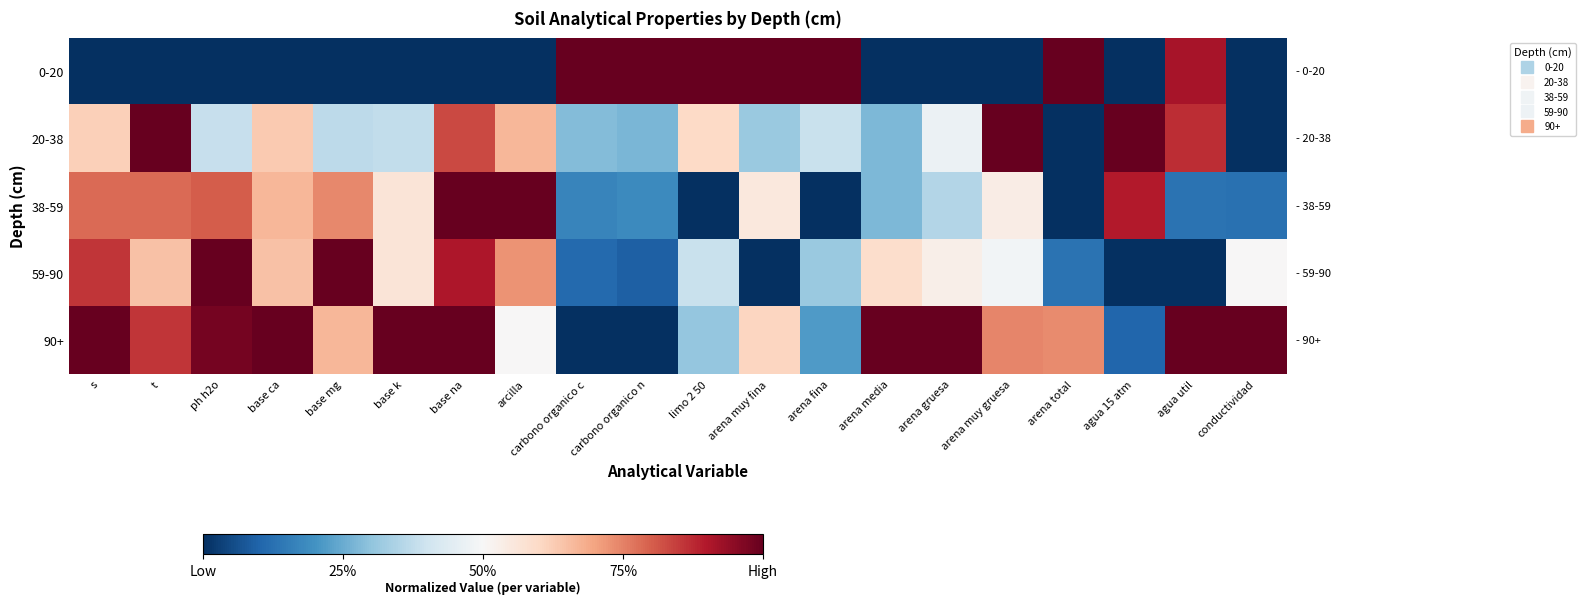

Which has a higher value, arena muy fina or arena fina?

arena muy fina